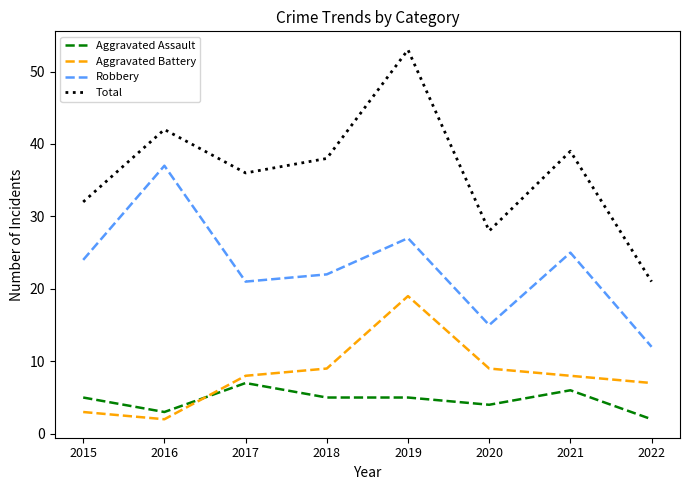

True or false: Aggravated Assault and Total cross at least once.

False